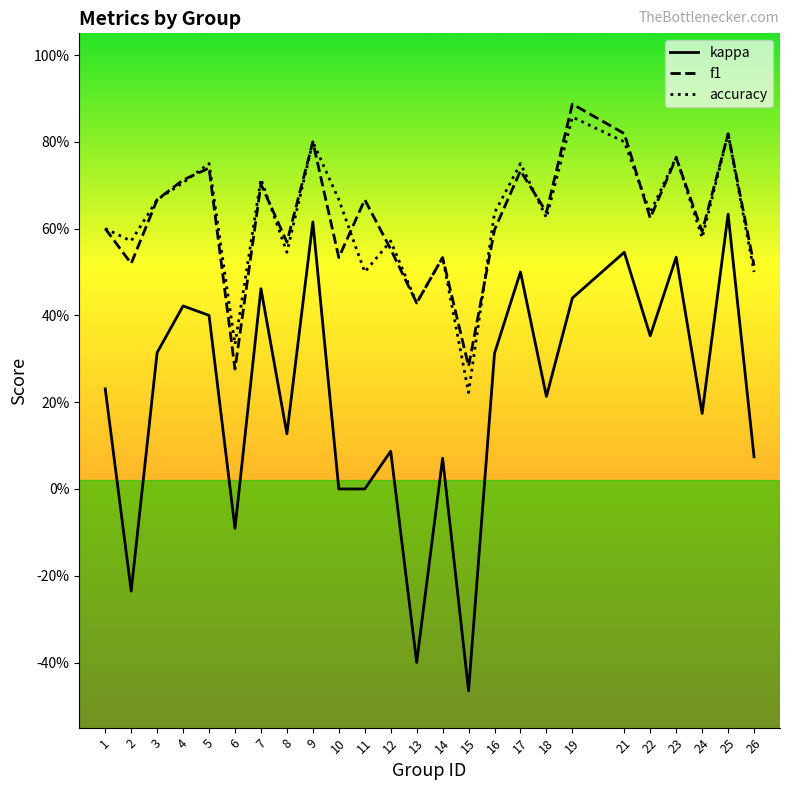

Does the chart have visible grid lines?

No